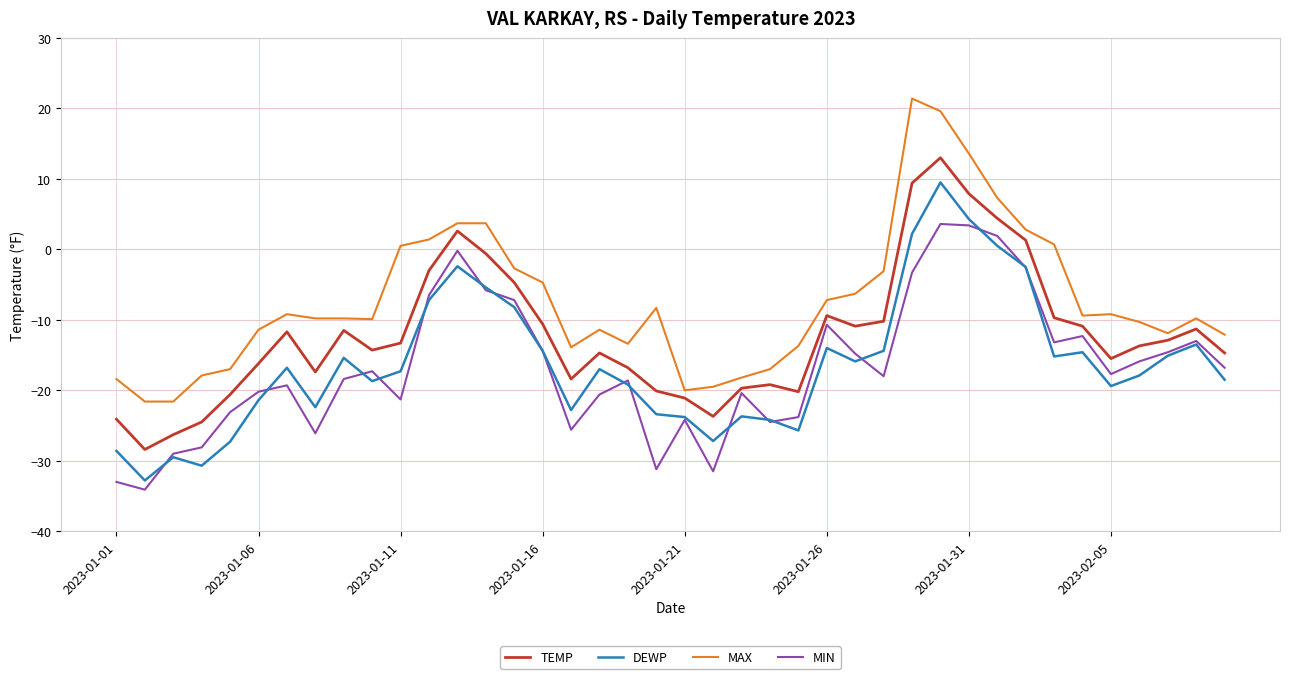

Rank the series by their maximum value, from lowest to highest.

MIN, DEWP, TEMP, MAX